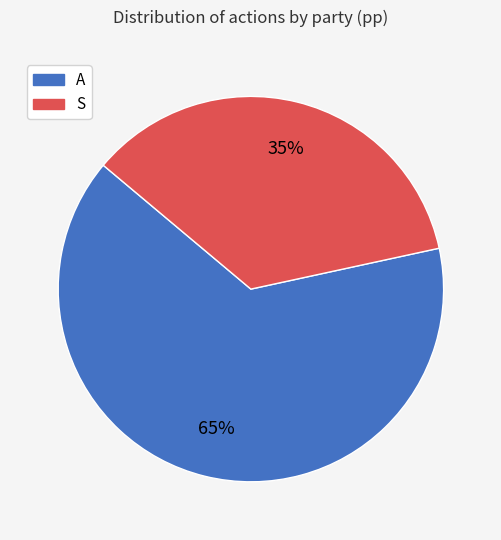

To the nearest percent, what portion does S represent?

35%